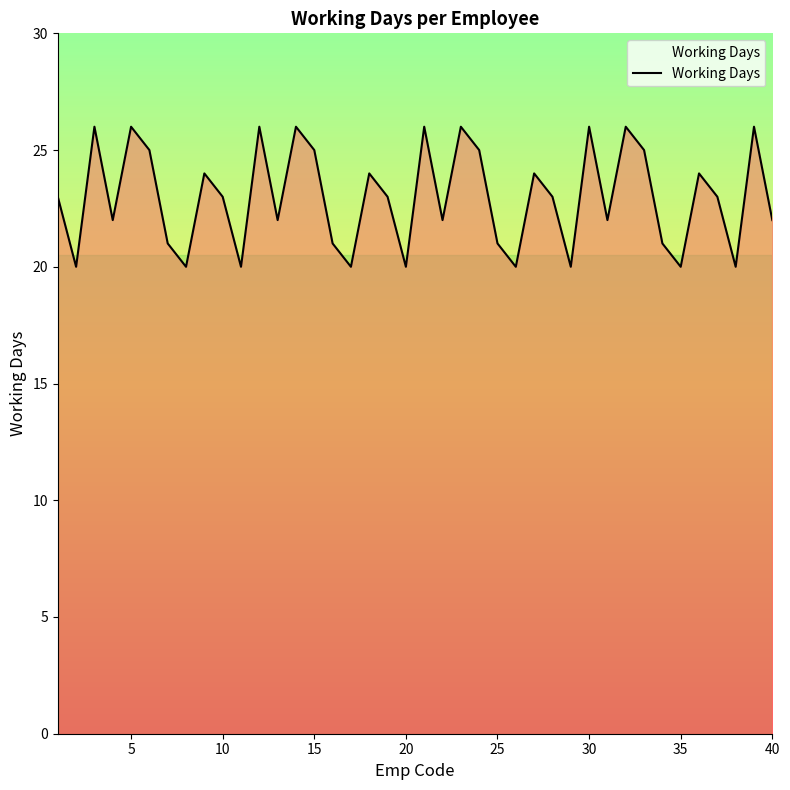

What is the greatest value displayed?

26